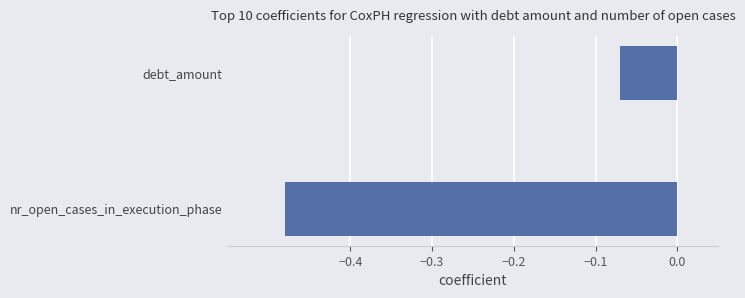

At which label is the value closest to 0?

debt_amount